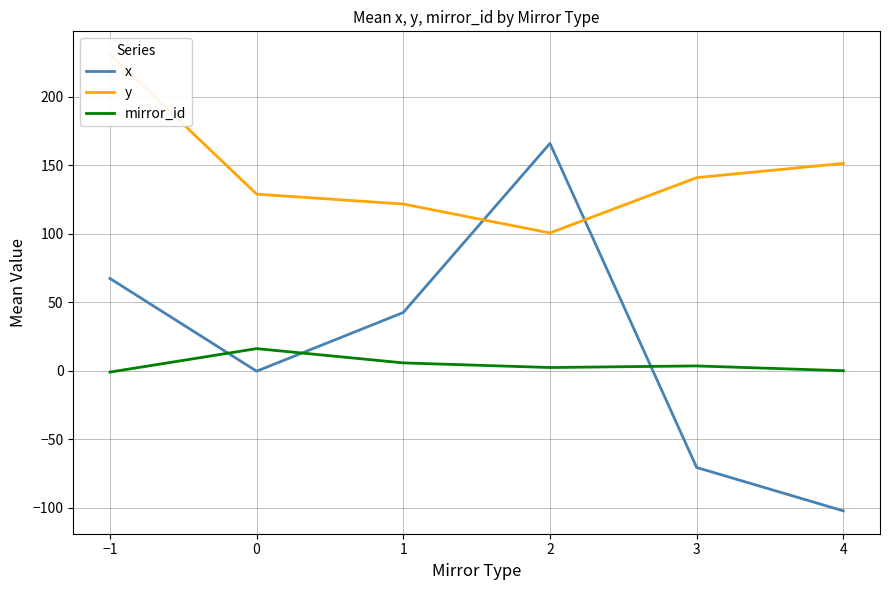

True or false: y and mirror_id intersect in this chart.

False